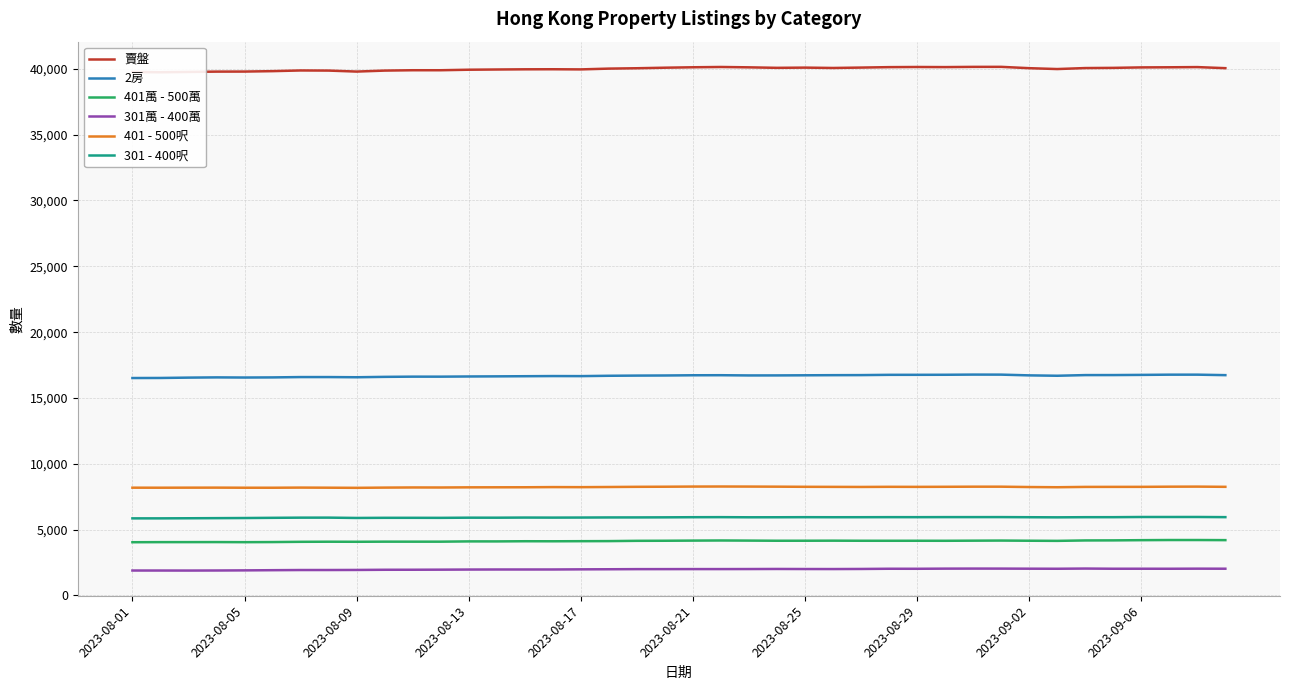

What is the minimum value for 301萬 - 400萬?

1893